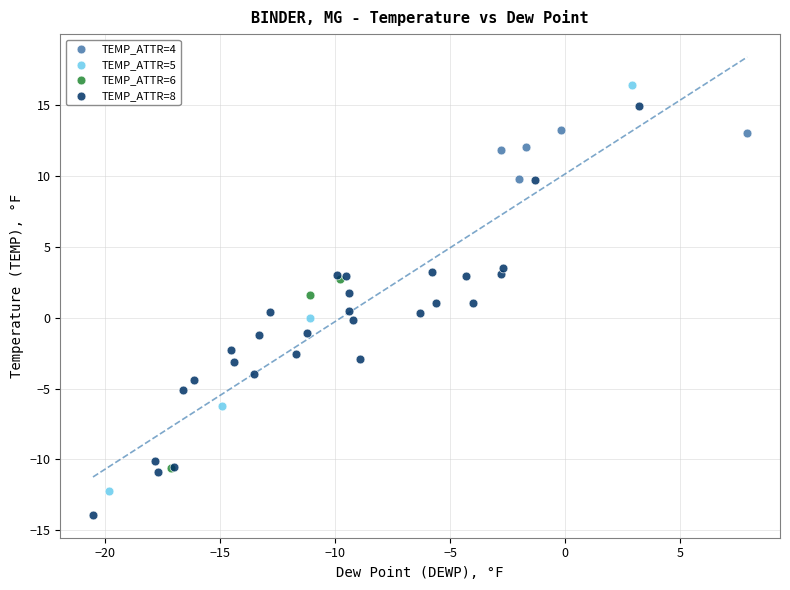

Which series reaches the minimum Y coordinate?

TEMP_ATTR=8